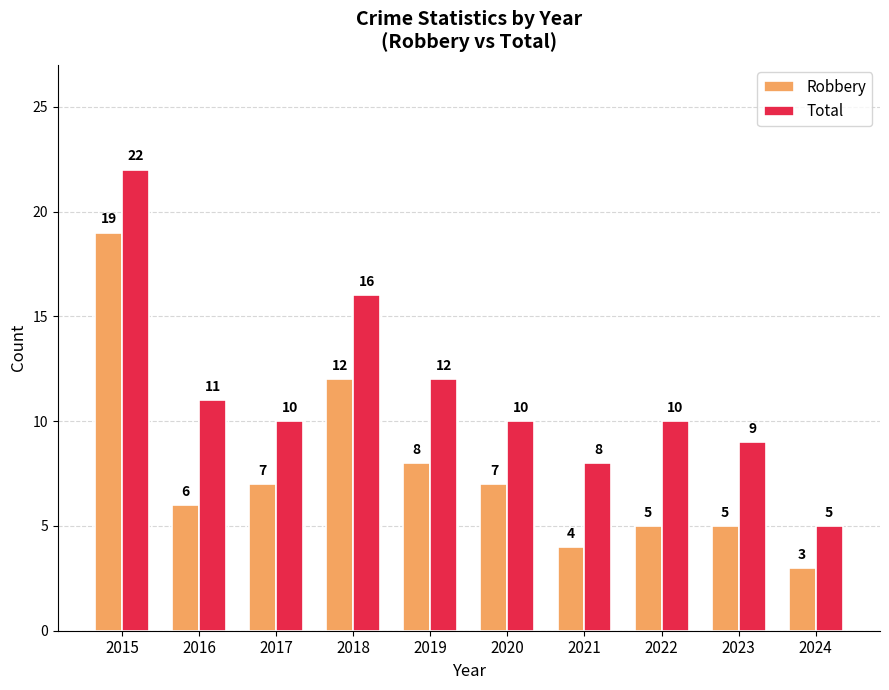

Which label corresponds to the smallest value in the chart?

2024